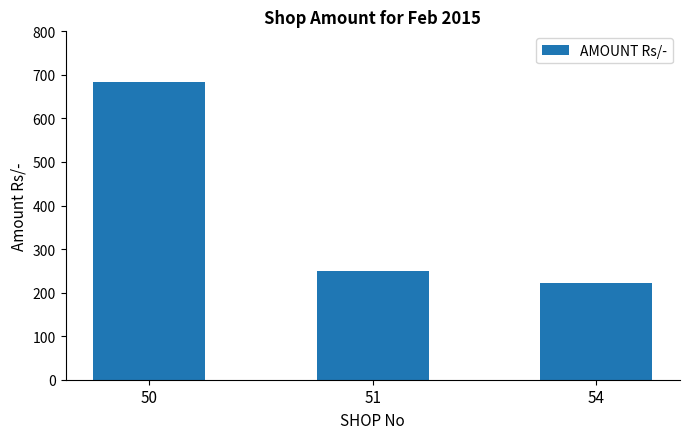

Reading left to right, transcribe all the data shown in this chart.

683	250	221